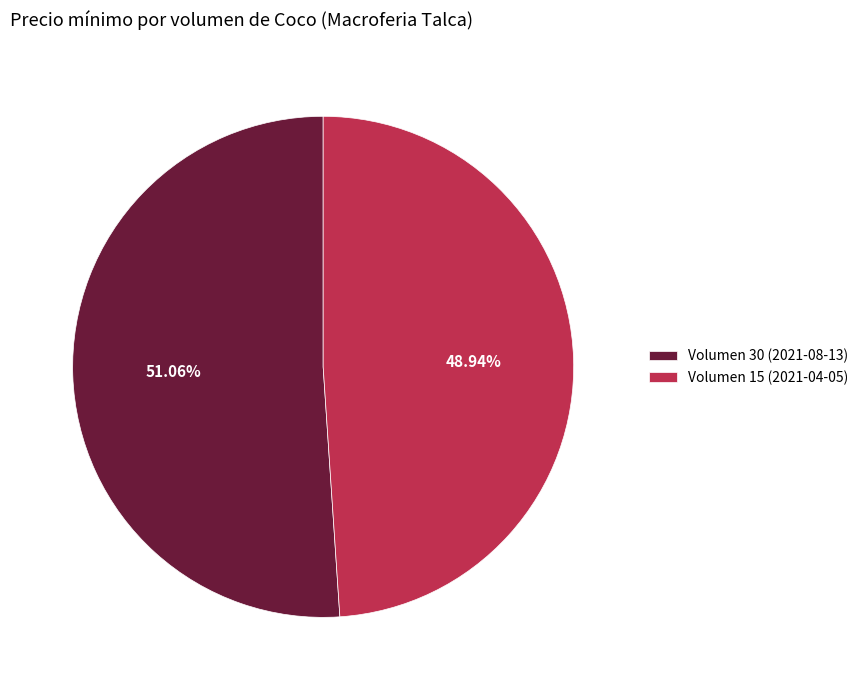

How many segments does this pie chart have?

2